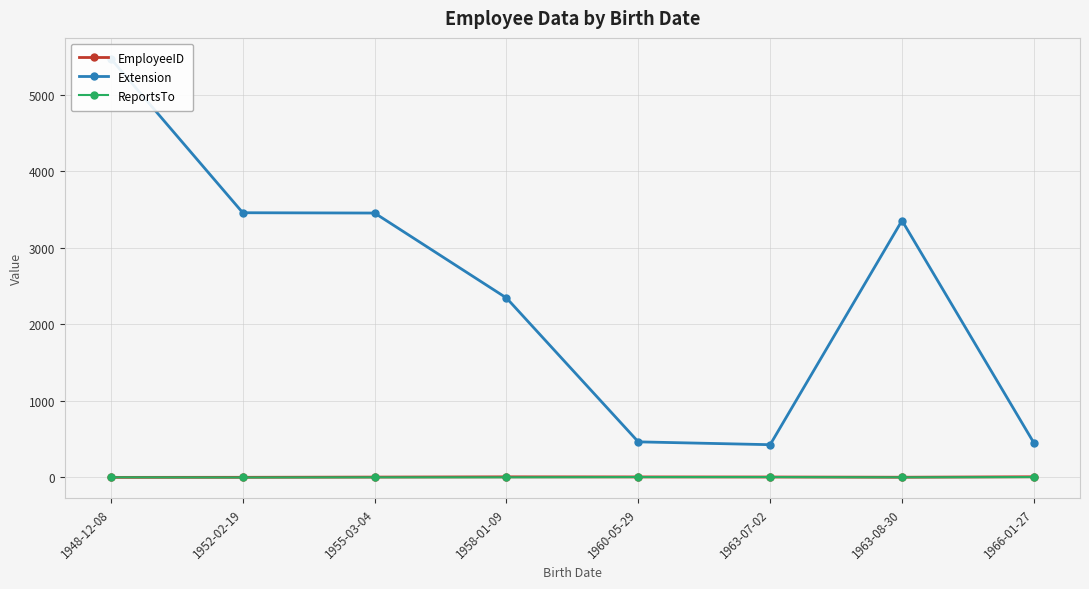

True or false: EmployeeID has more than 0 interior local peaks.

True